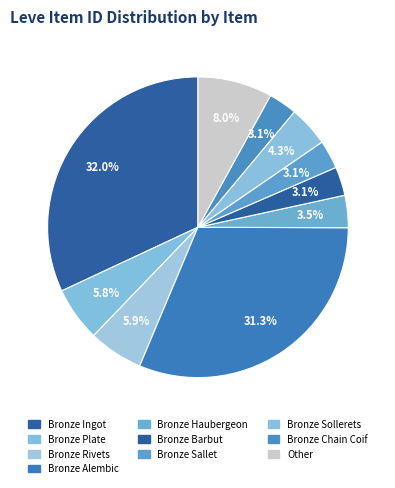

Which slice is the largest?

Bronze Ingot